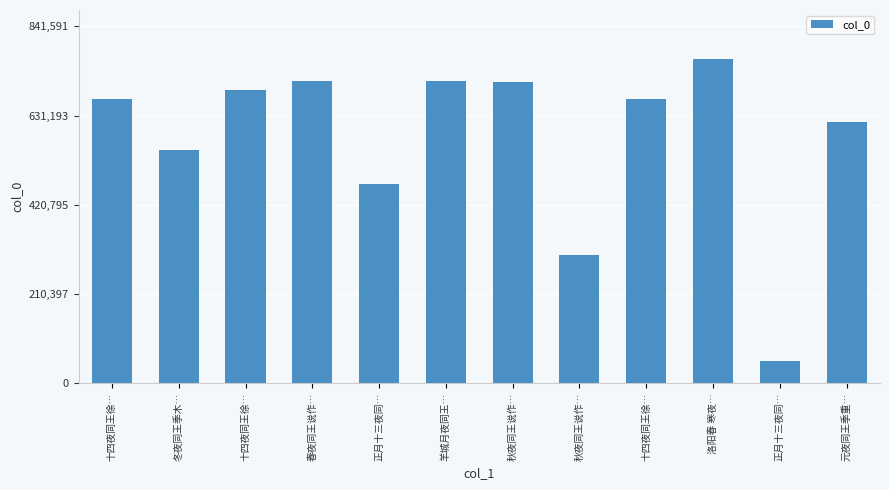

What is the maximum value shown in the chart?

765083